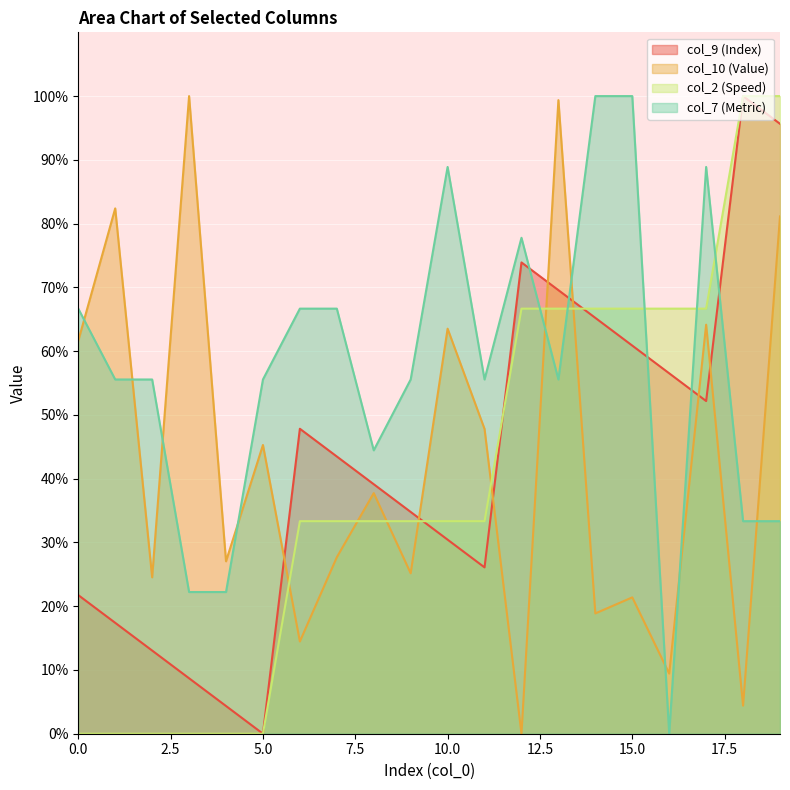

Reading right to left, transcribe all the data shown in this chart.

col_9: 19=95.7	18=100.0	17=52.2	16=56.5	15=60.9	14=65.2	13=69.6	12=73.9	11=26.1	10=30.4	9=34.8	8=39.1	7=43.5	6=47.8	5=0.0	4=4.3	3=8.7	2=13.0	1=17.4	0=21.7
col_10: 19=81.1	18=4.4	17=64.2	16=9.4	15=21.4	14=18.9	13=99.4	12=0.0	11=47.8	10=63.5	9=25.2	8=37.7	7=27.7	6=14.5	5=45.3	4=27.0	3=100.0	2=24.5	1=82.4	0=61.6
col_2: 19=100.0	18=100.0	17=66.7	16=66.7	15=66.7	14=66.7	13=66.7	12=66.7	11=33.3	10=33.3	9=33.3	8=33.3	7=33.3	6=33.3	5=0.0	4=0.0	3=0.0	2=0.0	1=0.0	0=0.0
col_7: 19=33.3	18=33.3	17=88.9	16=0.0	15=100.0	14=100.0	13=55.6	12=77.8	11=55.6	10=88.9	9=55.6	8=44.4	7=66.7	6=66.7	5=55.6	4=22.2	3=22.2	2=55.6	1=55.6	0=66.7